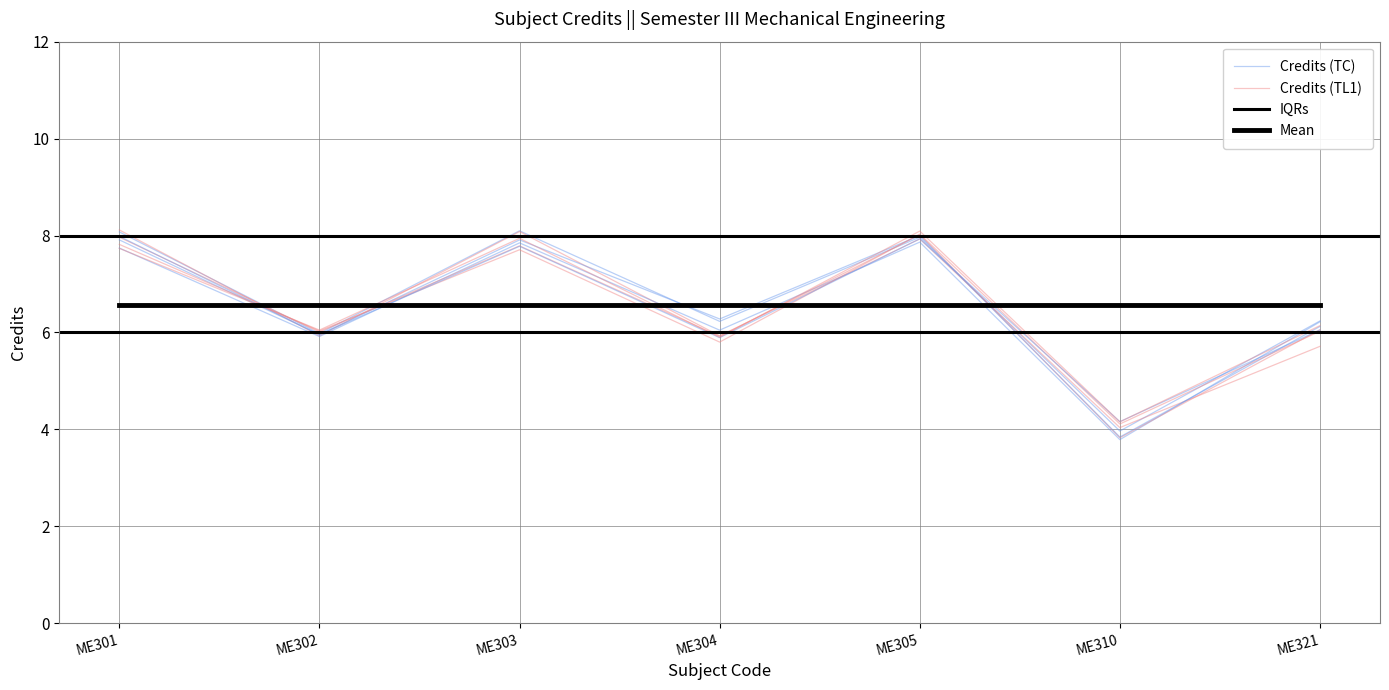

Reading right to left, extract all data points from this chart.

ME321=6.1	ME310=4.2	ME305=7.9	ME304=5.9	ME303=7.8	ME302=6.0	ME301=8.0